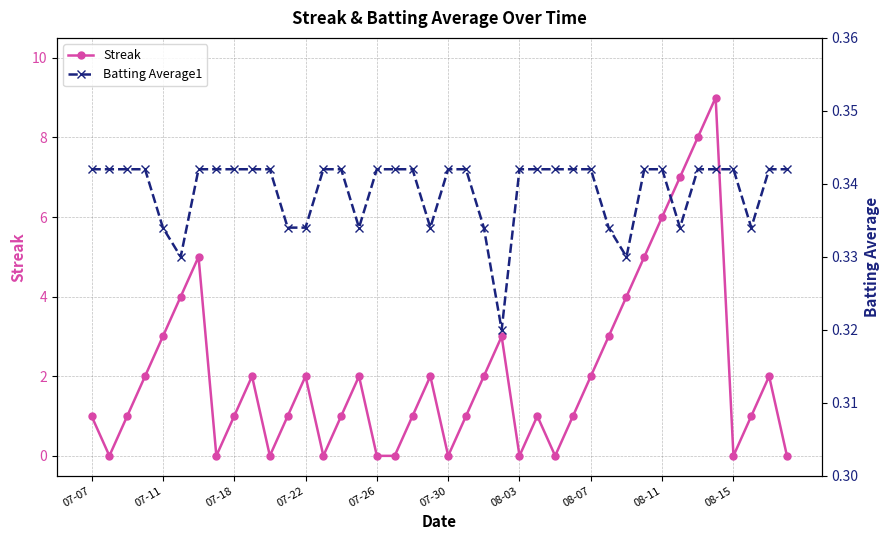

True or false: Streak has more than 1 points higher than both neighbors.

True